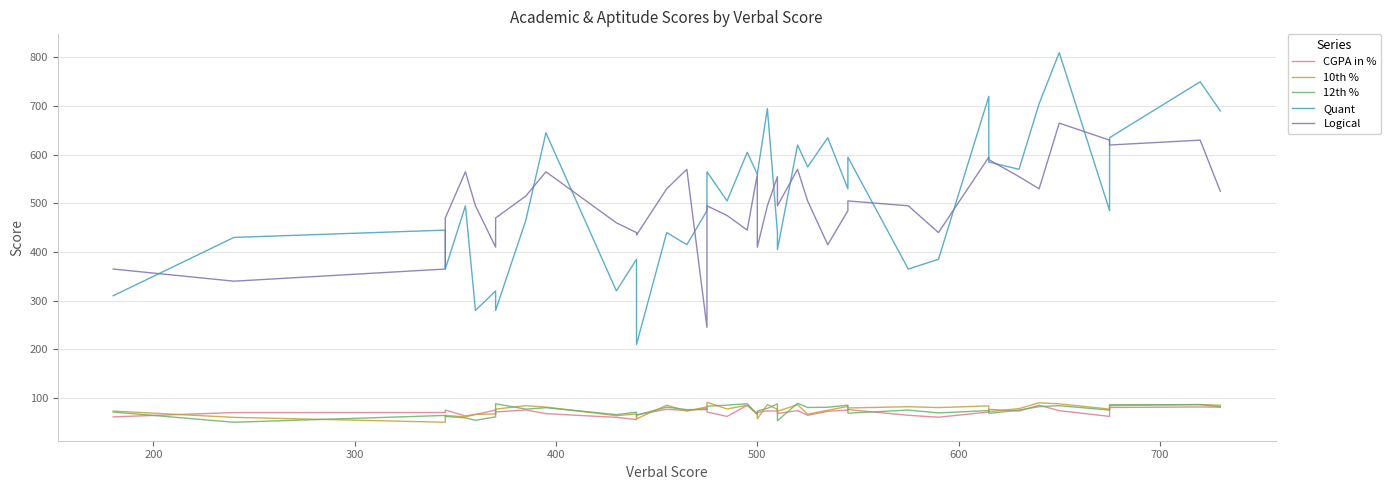

True or false: Quant has a value of 204.9 at 37.

False